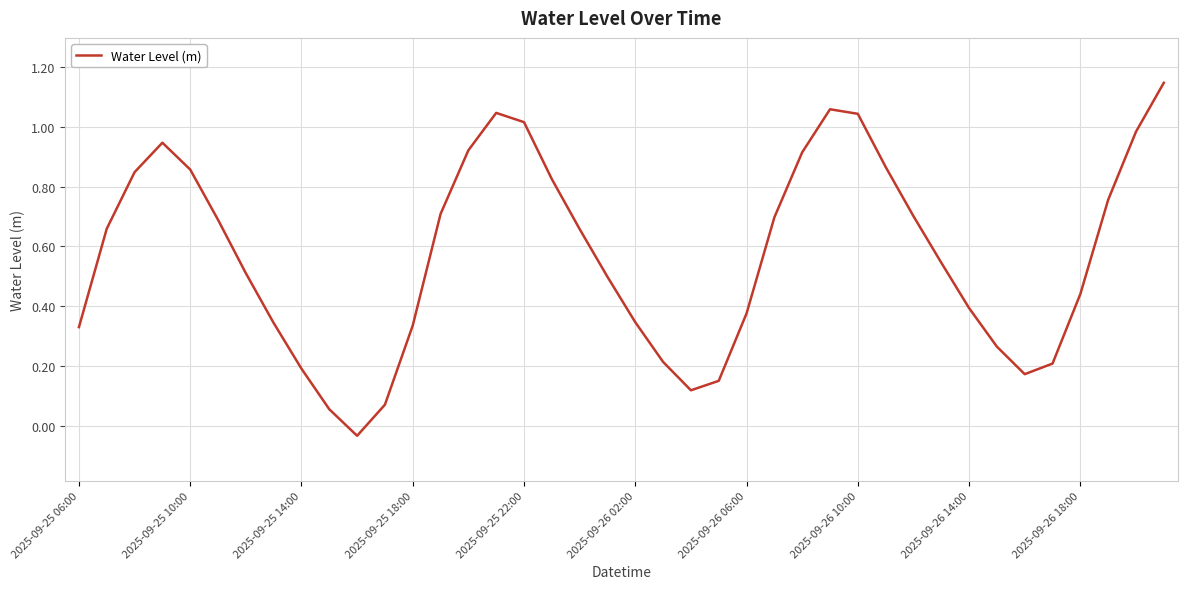

True or false: the data shows 0.4 at 2025-09-26 14:00.

True